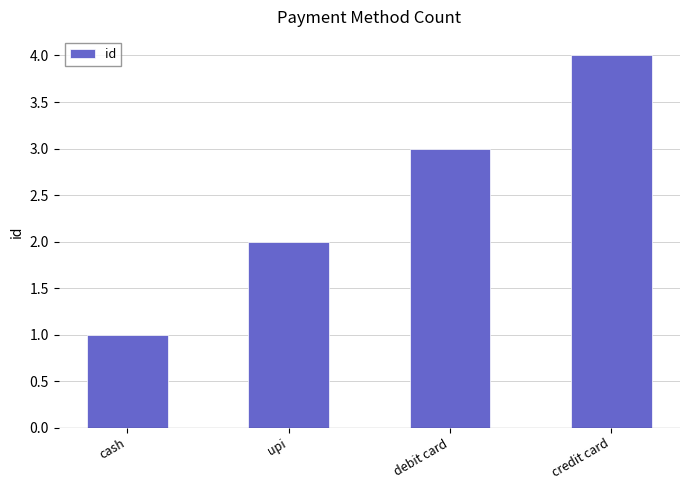

At which category does the chart reach its peak across all series?

credit card